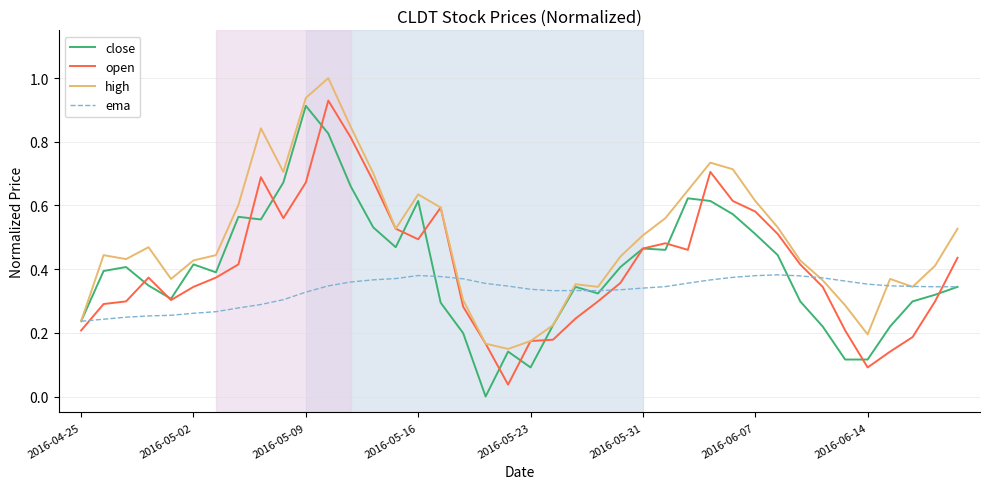

What is the sum of all high values?

19.6